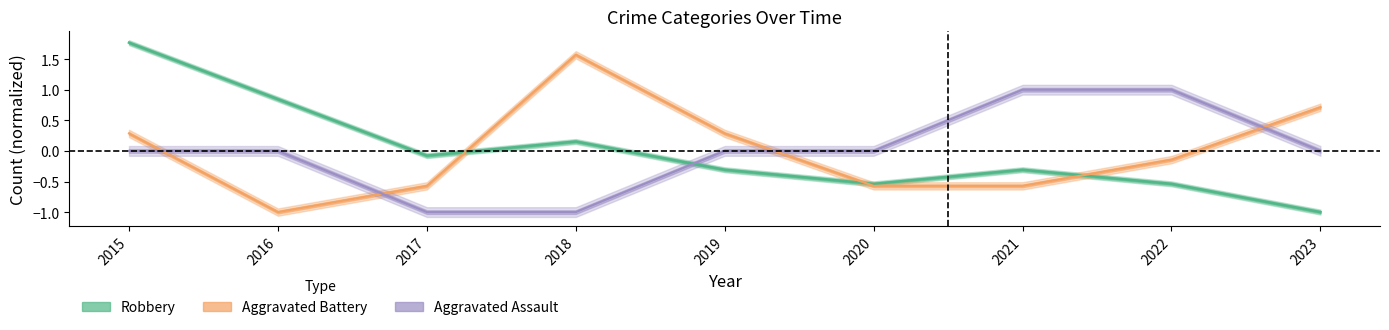

How many values in the Robbery series exceed 0?

3